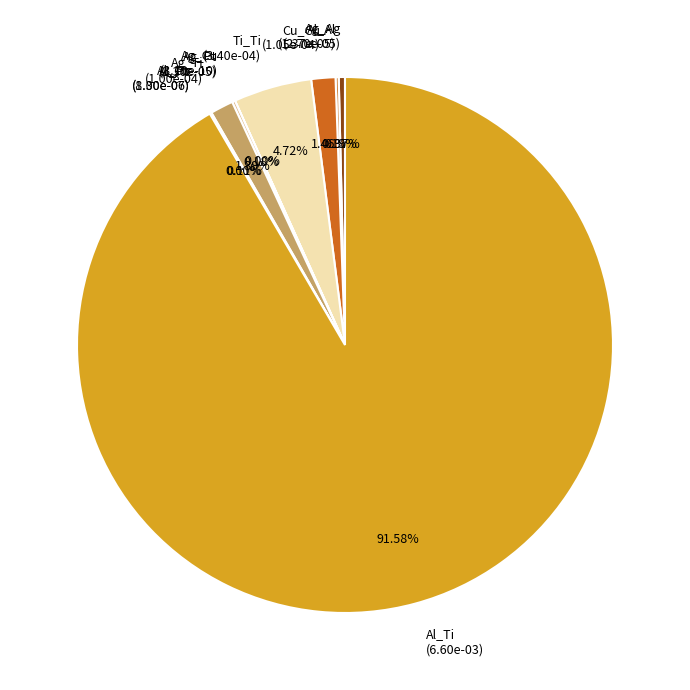

What is the largest slice in the pie chart?

Al_Ti